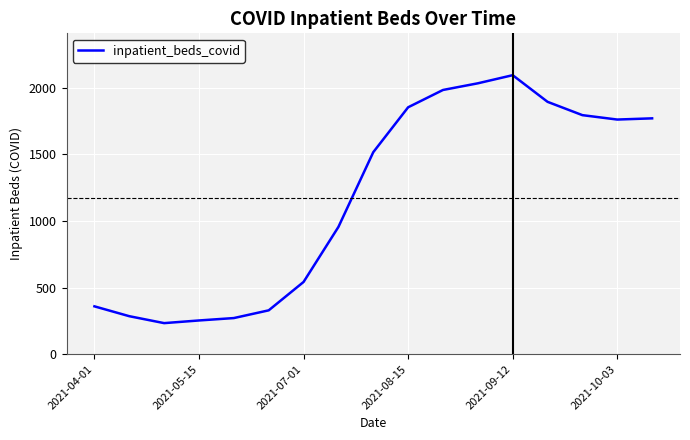

What is the minimum value shown in the chart?

233